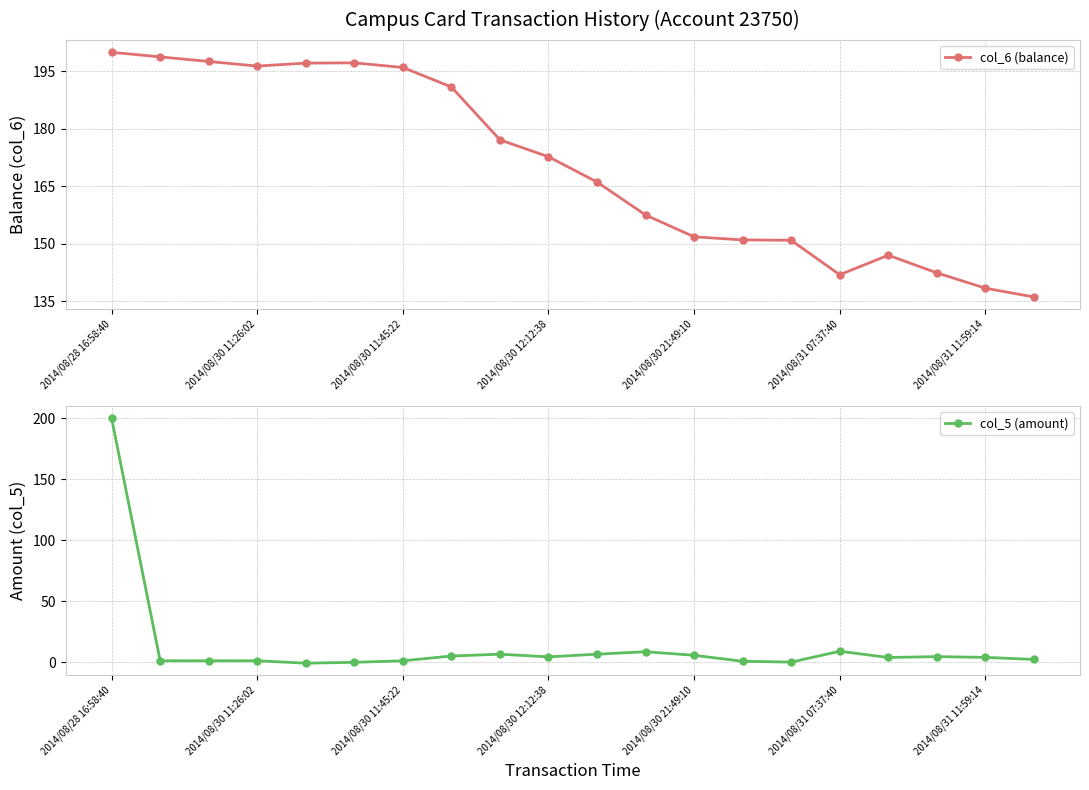

What is the difference between the maximum and minimum values in the col_5 (amount) series?

200.8